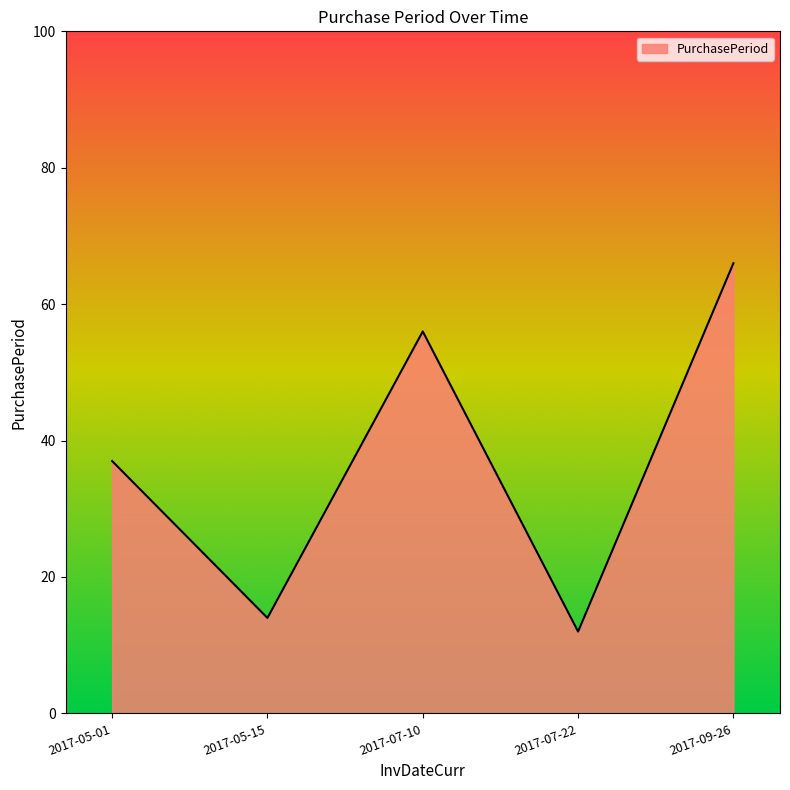

Rank the categories by value from lowest to highest.

2017-07-22, 2017-05-15, 2017-05-01, 2017-07-10, 2017-09-26